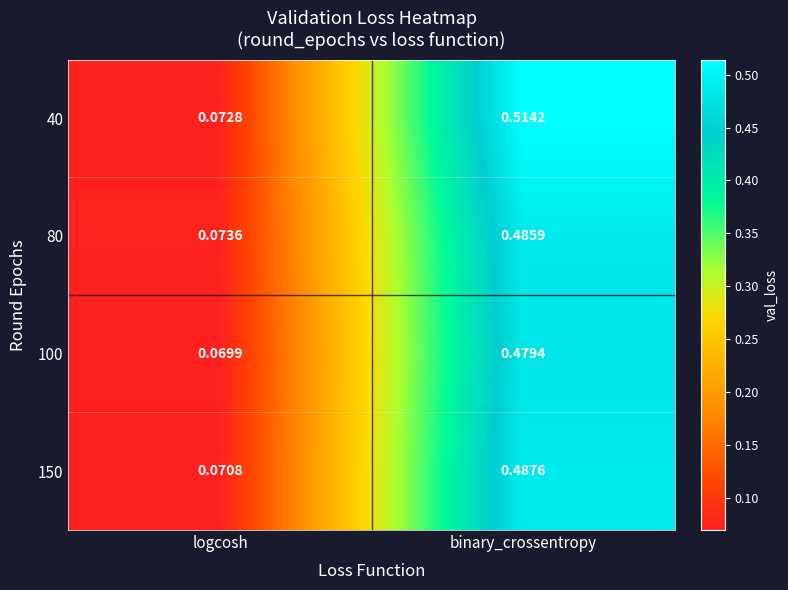

At which label does 80 reach its peak?

binary_crossentropy